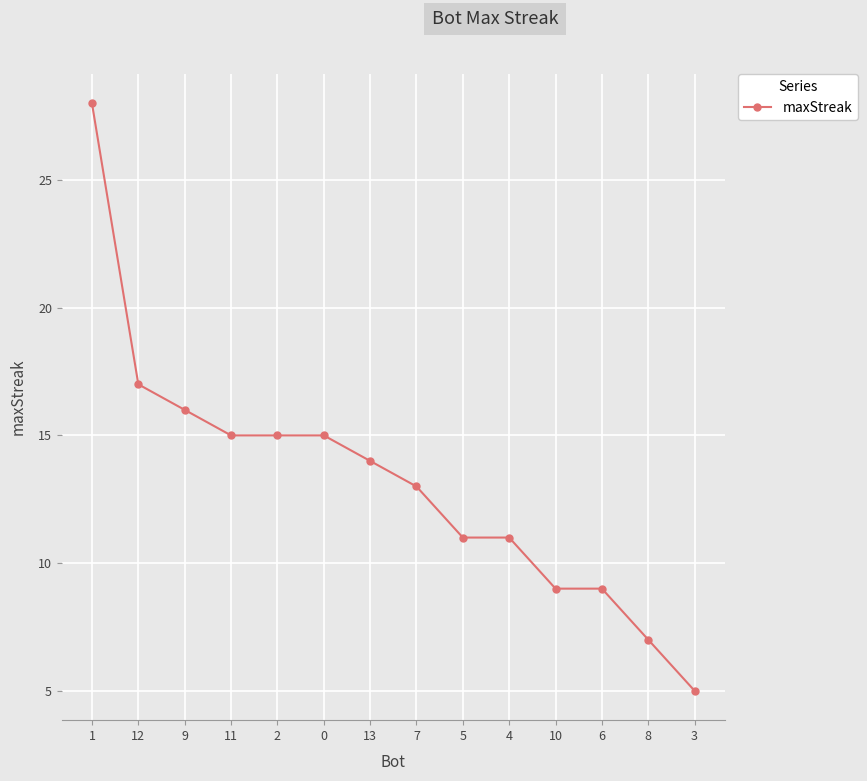

What is the difference between the maximum and minimum values?

23